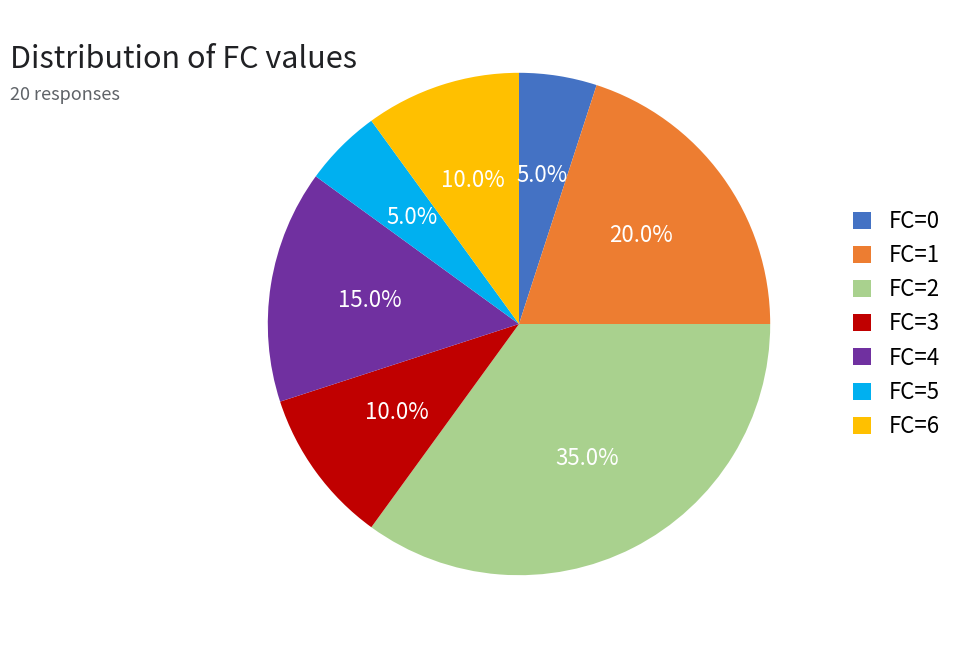

What is the ratio of the value at FC=3 to the value at FC=0?

2.0